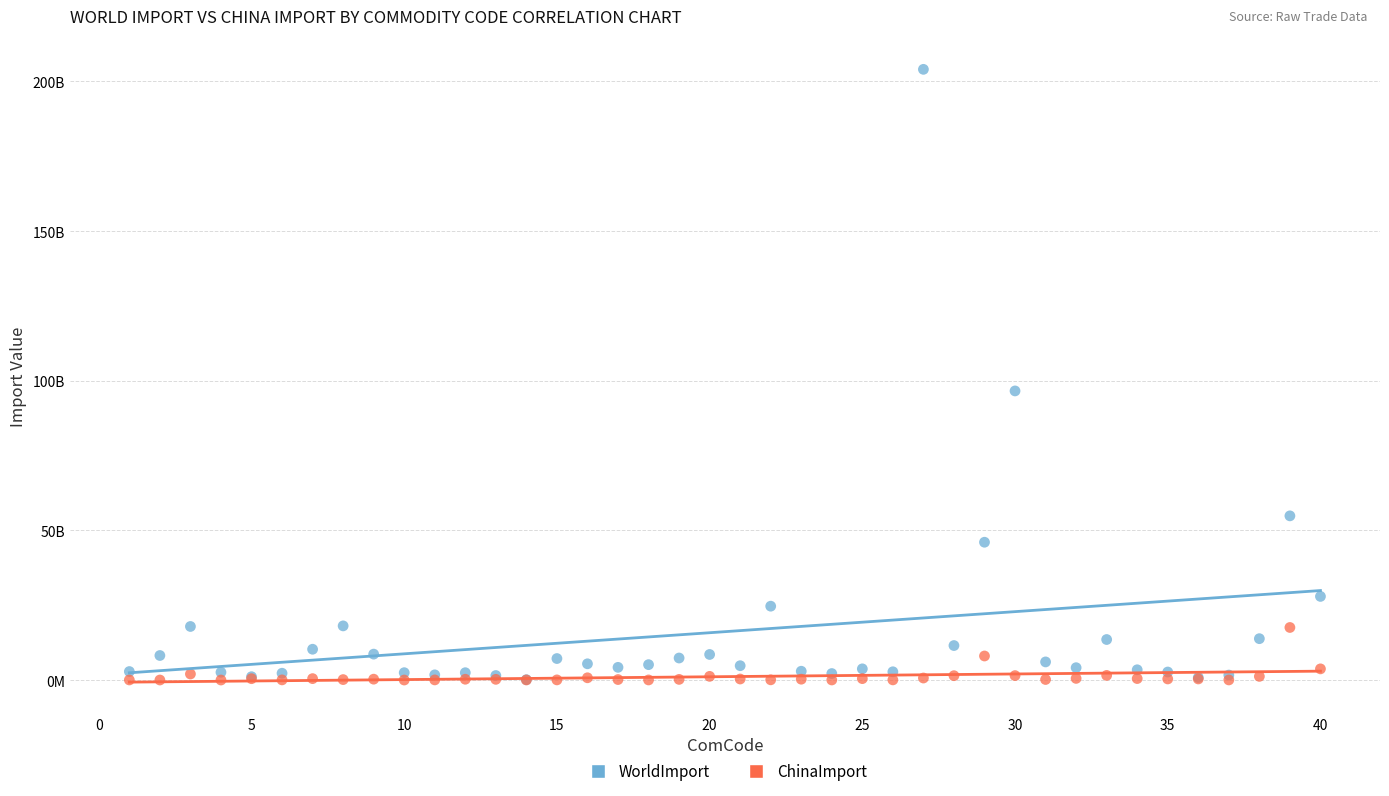

What are all the series names shown in the legend?

WorldImport, ChinaImport